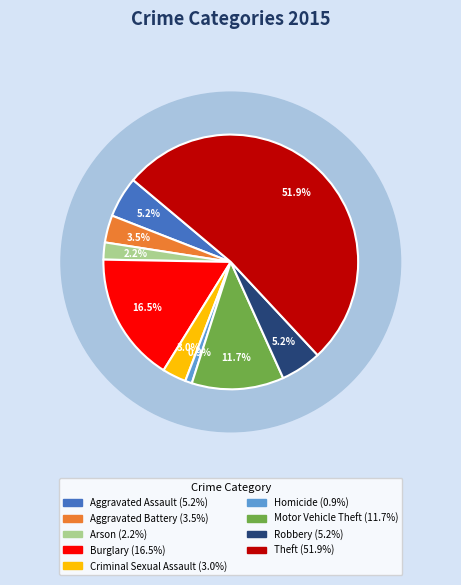

The Robbery slice represents 5% of the pie. True or false?

True